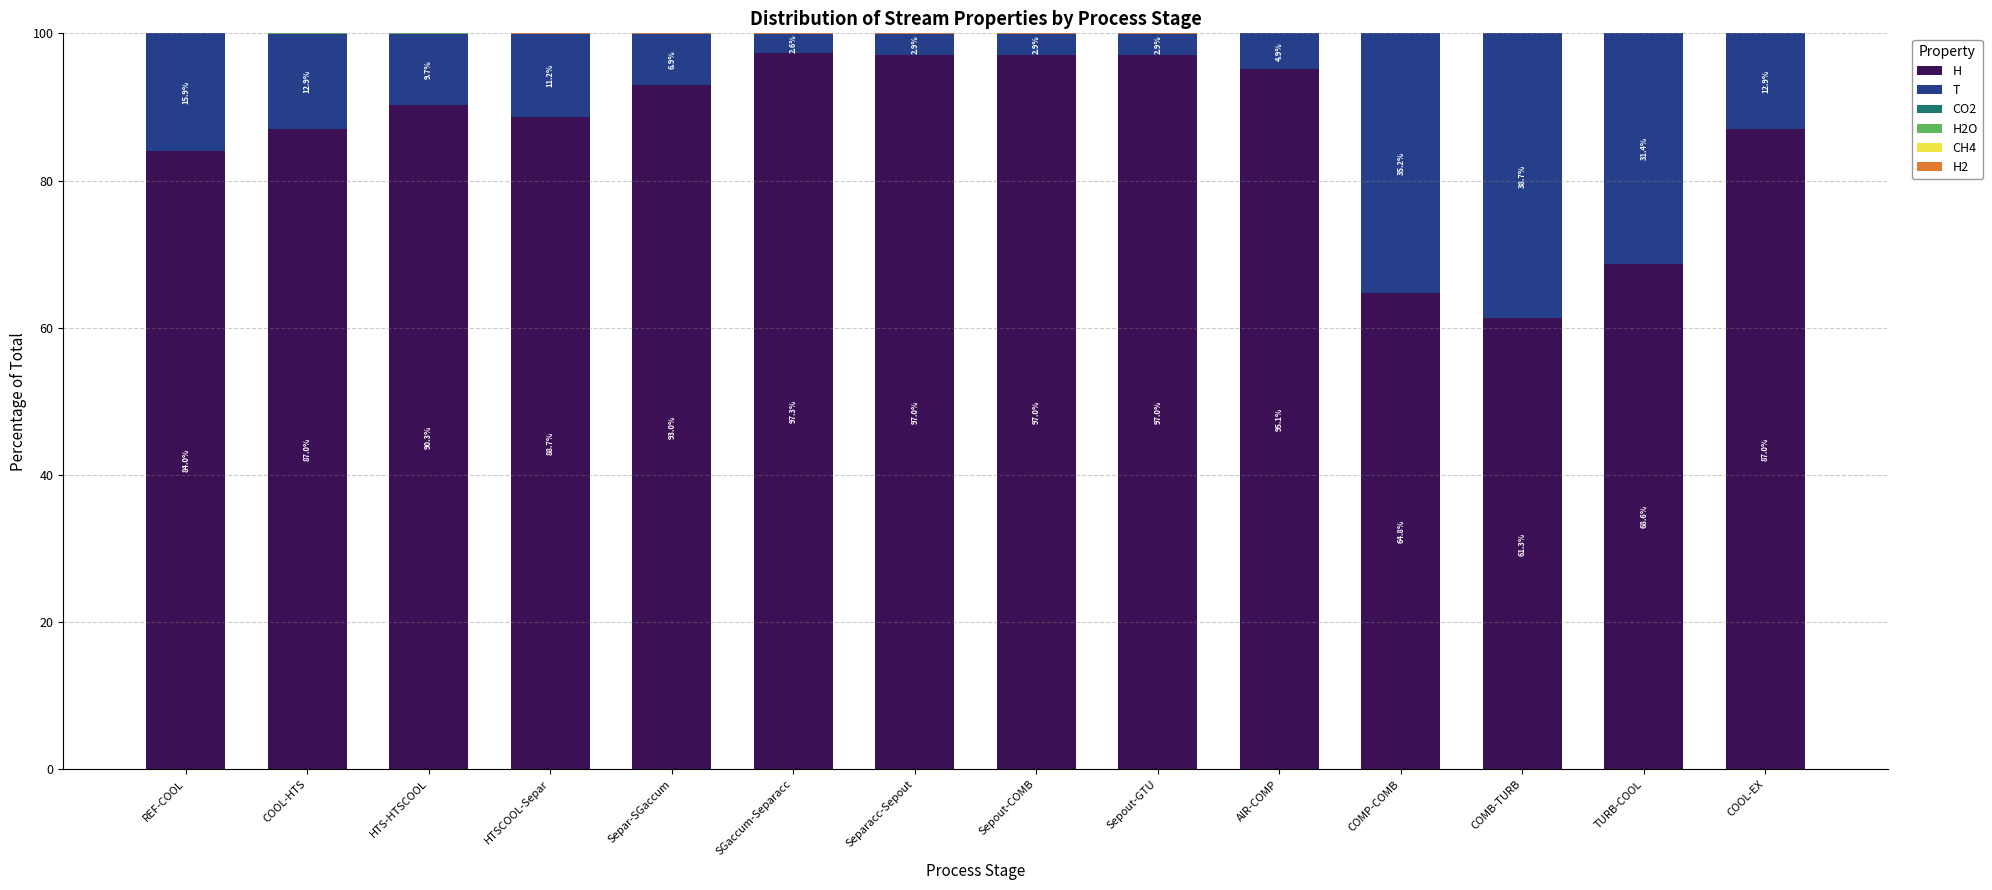

Is it true that H equals 49.3 at COOL-EX?

False